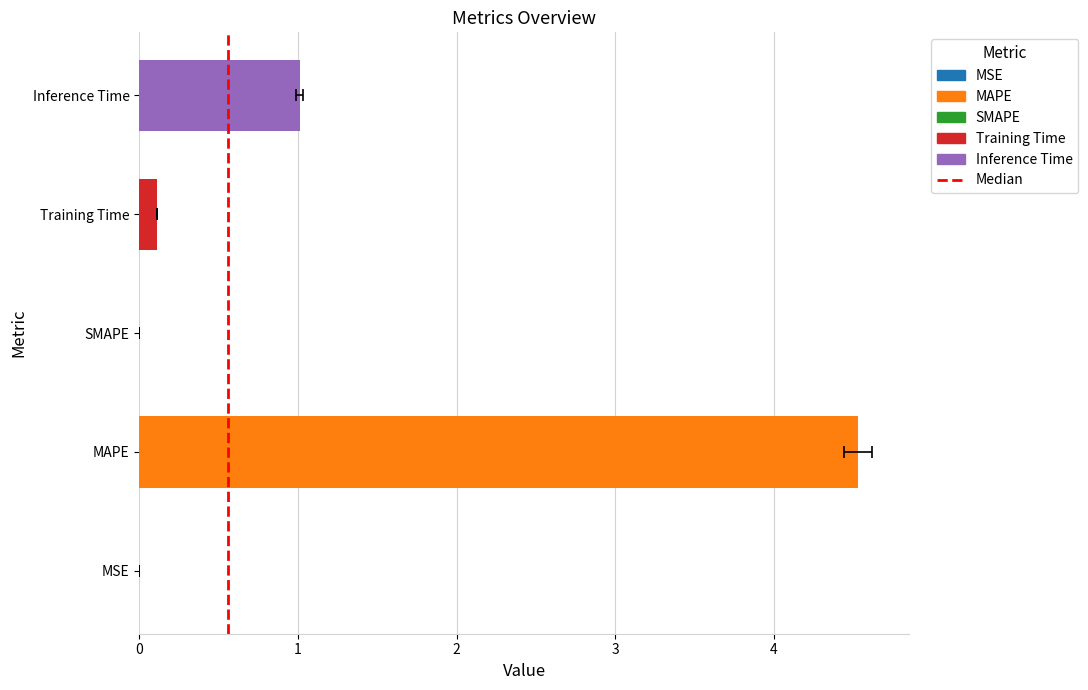

Is it true that the value at Inference Time is 1.0?

True